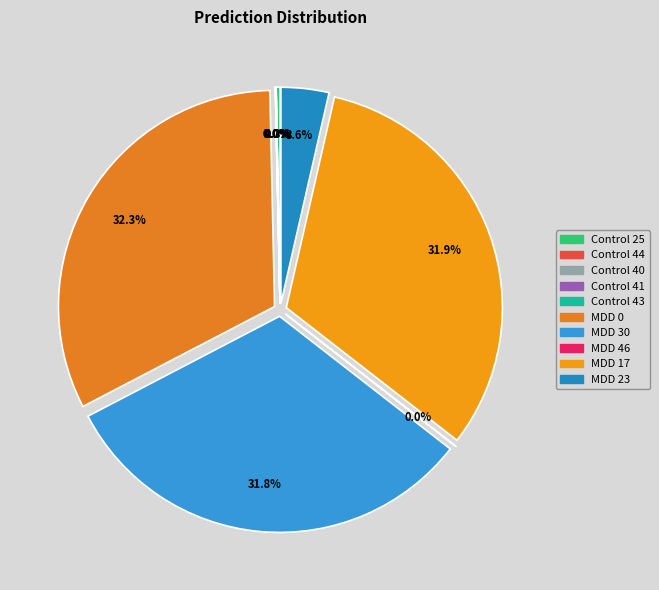

How many slices are in this pie chart?

10